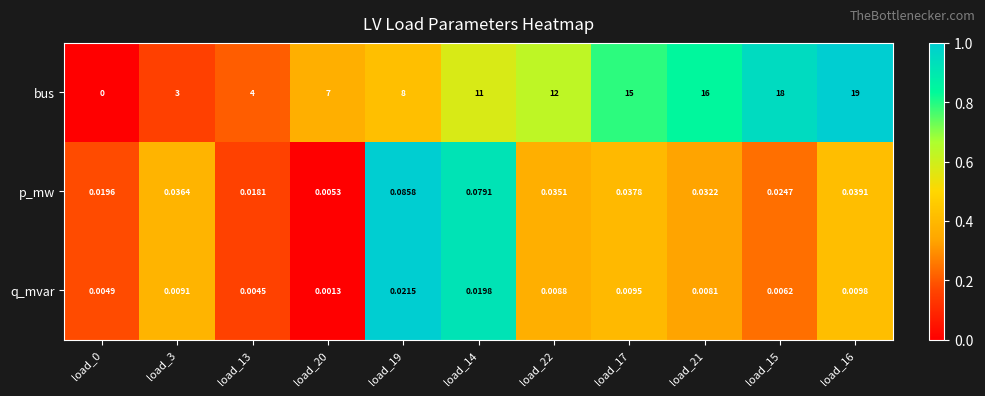

Between load_3 and load_14, which series saw the biggest shift?

bus